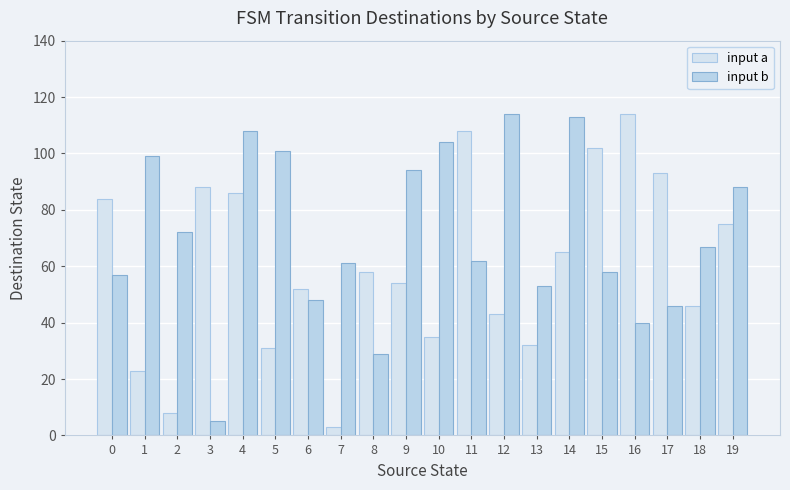

How many bars are there in each group?

2